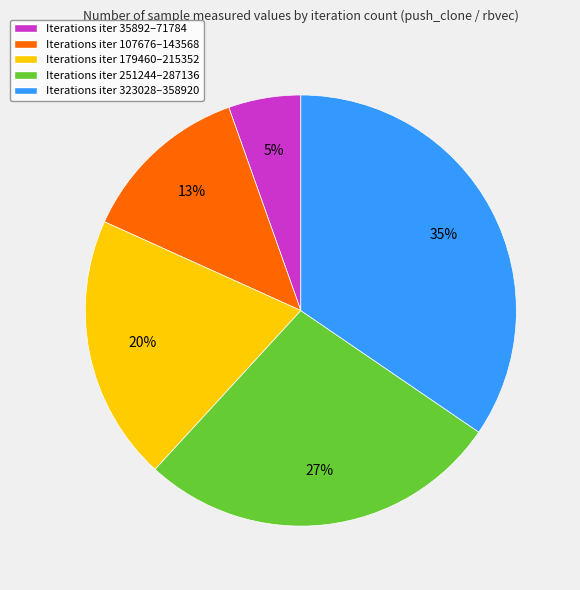

Which category has the smallest portion of the pie?

Iterations iter 35892–71784